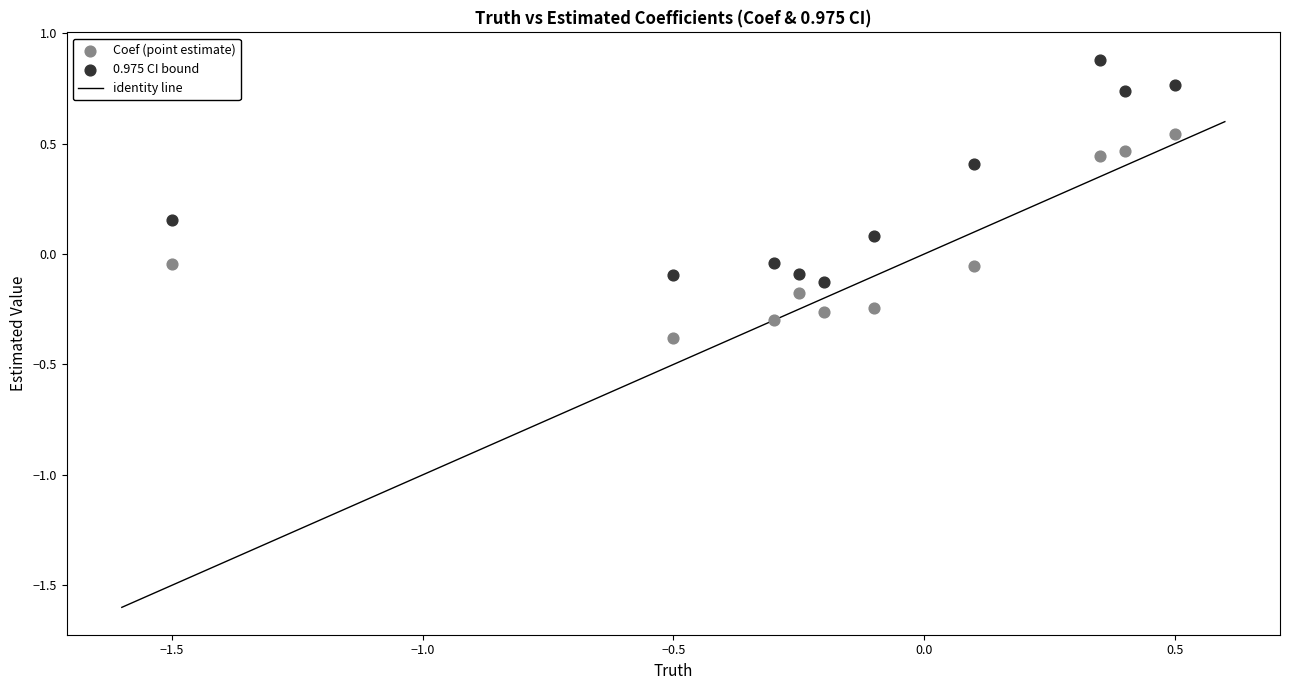

Which series has the widest spread of Y values?

0.975 CI bound